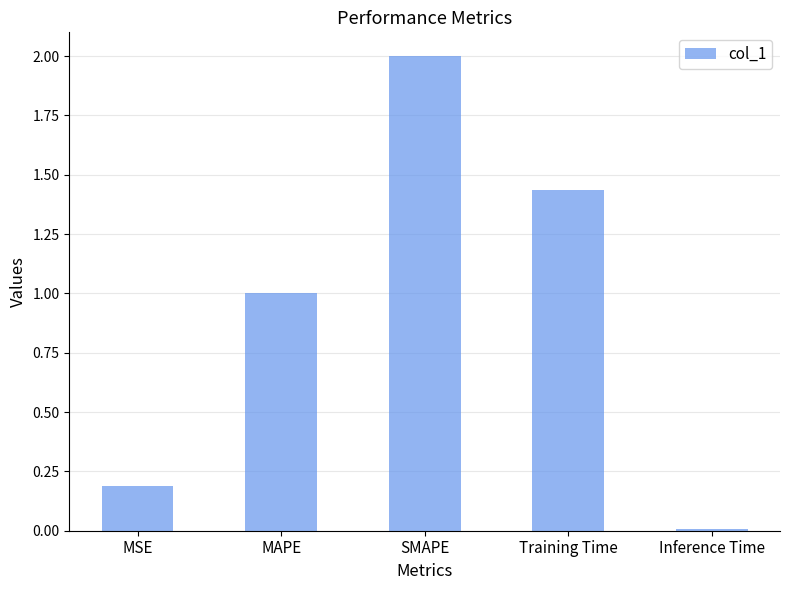

What is the difference between the maximum and second lowest values?

1.8